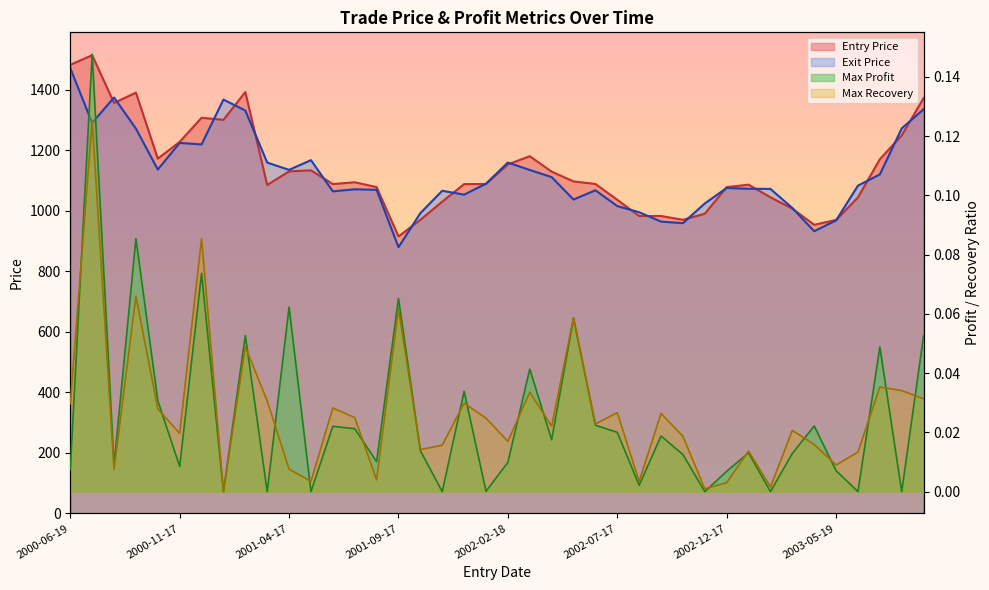

What is the minimum value for Exit Price?

879.5